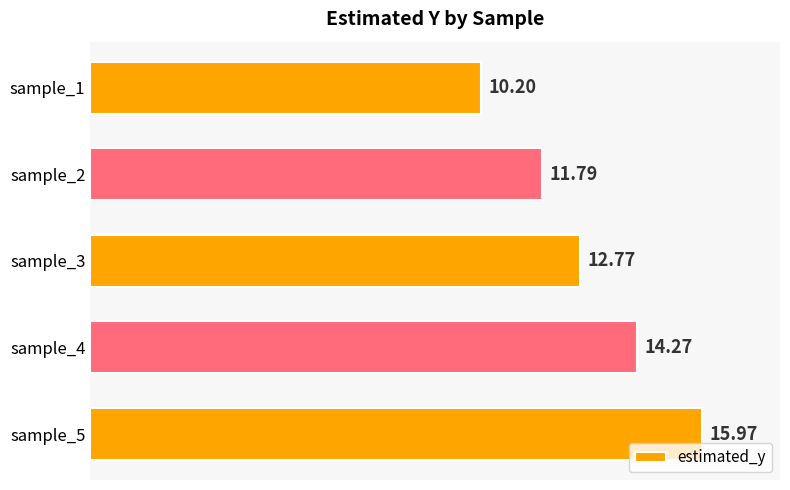

How many bars are there in total?

5